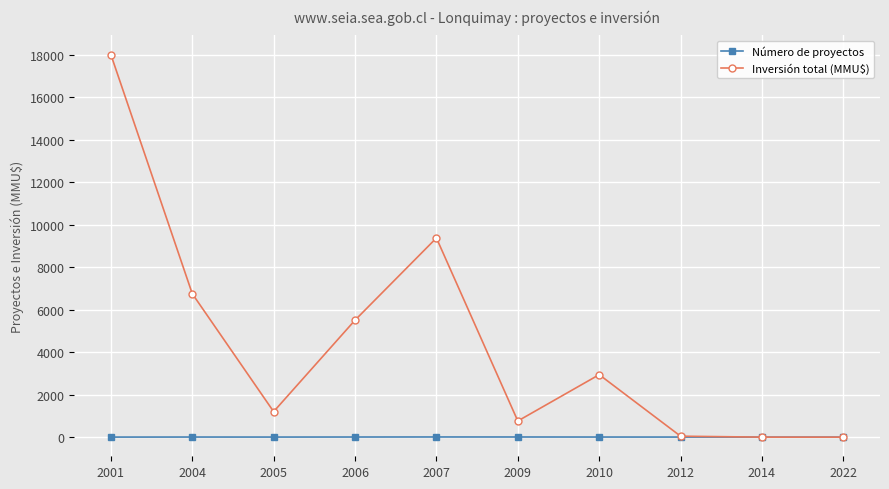

What is the maximum value shown in the chart?

18000